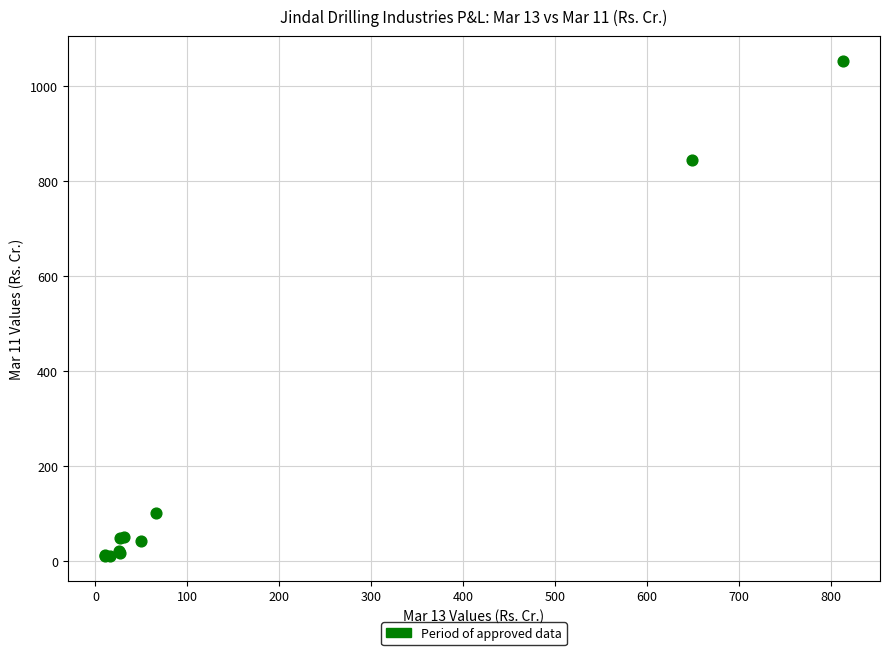

What Y value in the scatter plot is closest to 531?

844.3